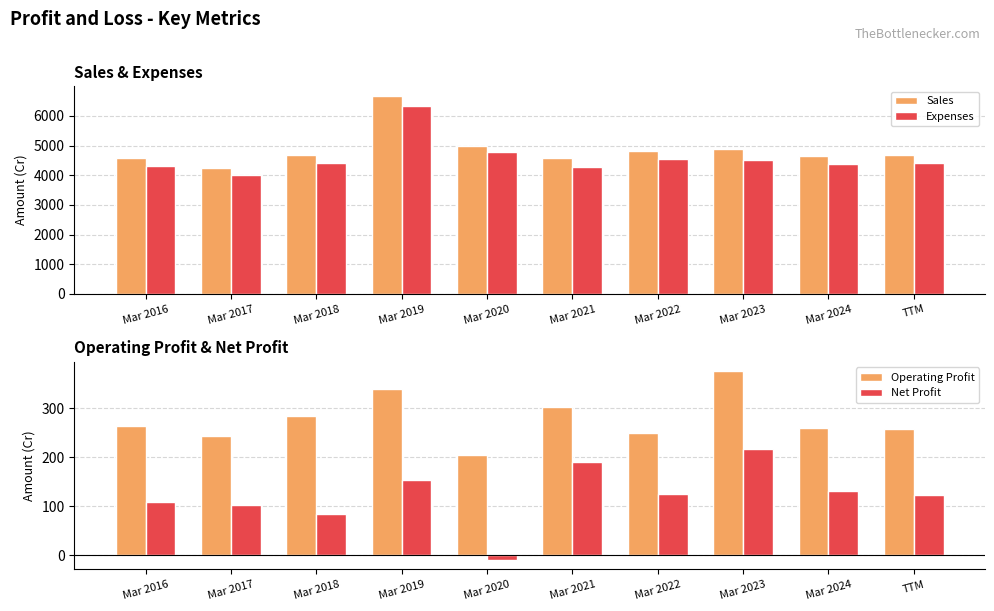

At TTM, list the series in order from smallest to largest.

Net Profit, Operating Profit, Expenses, Sales